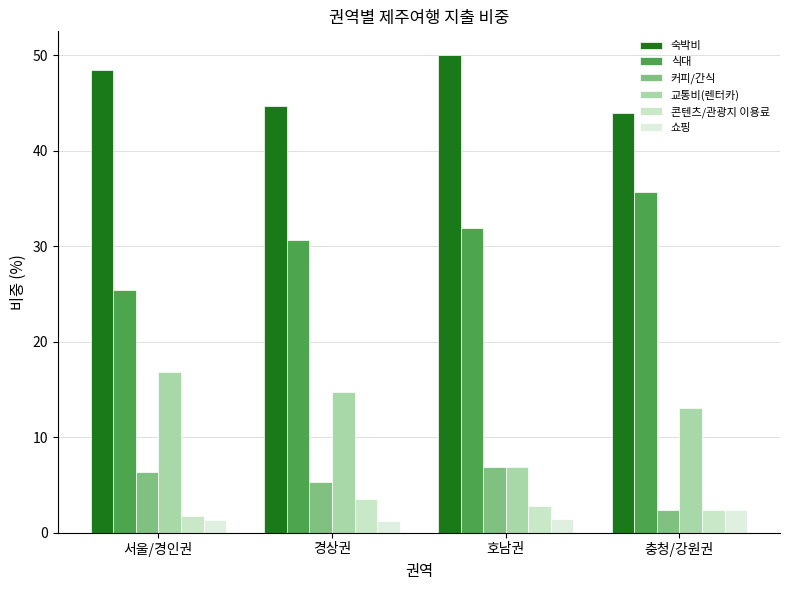

How many values in the 커피/간식 series exceed 6?

2